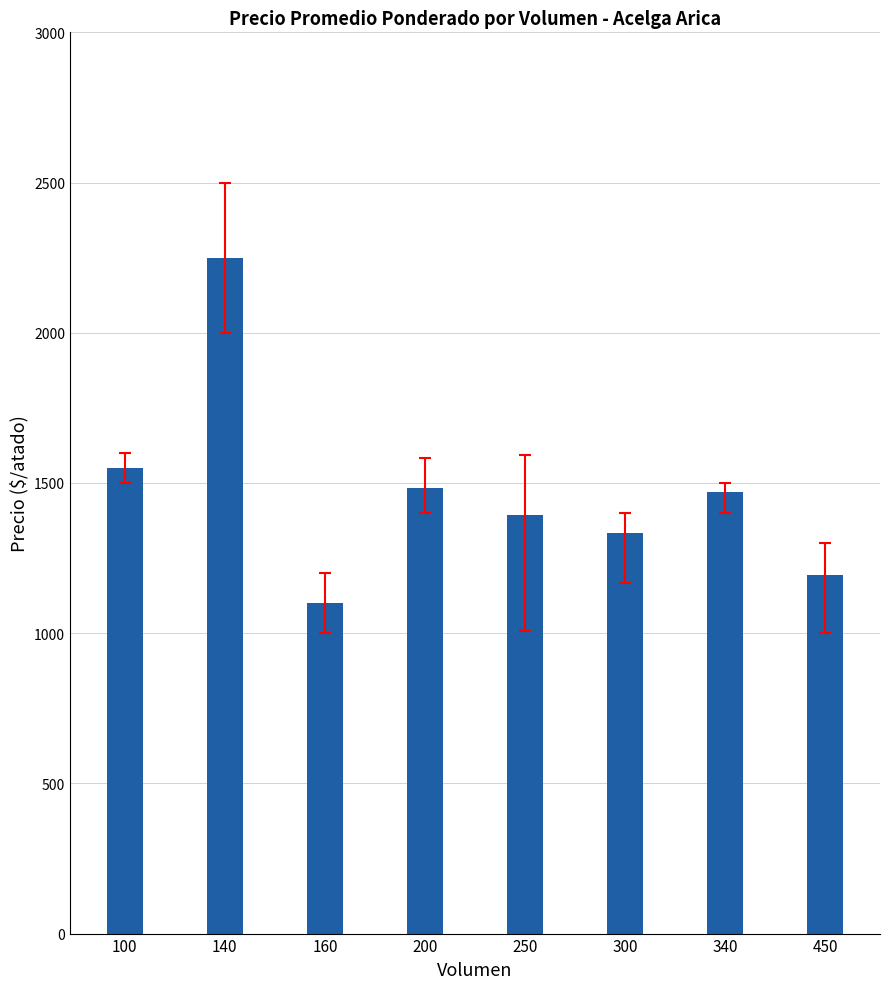

What is the difference between the values at 140 and 100?

700